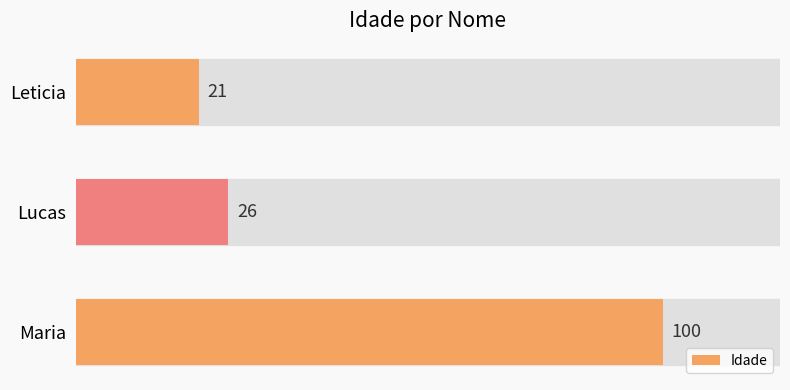

Rank the categories by value from highest to lowest.

Maria, Lucas, Leticia